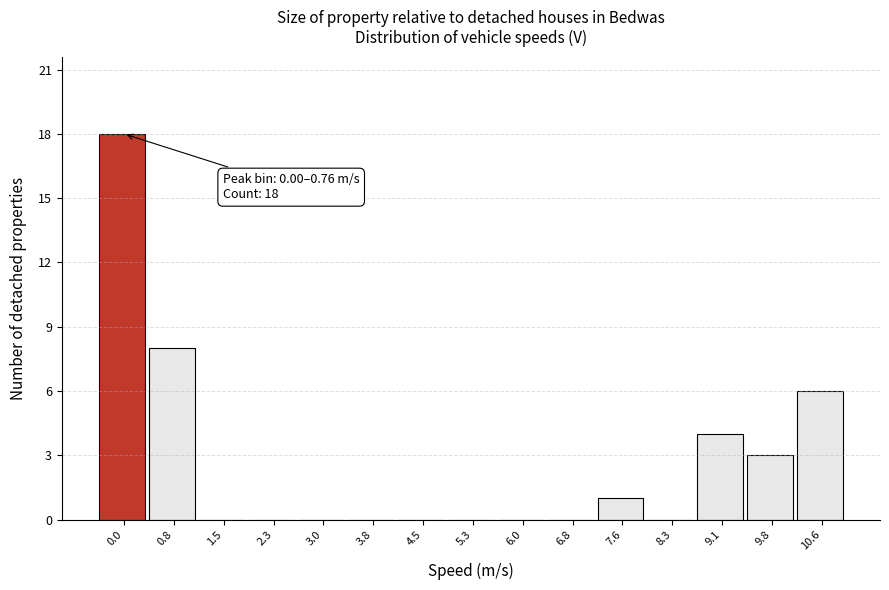

Reading left to right, transcribe all the data shown in this chart.

0.0=18	0.8=8	1.5=0	2.3=0	3.0=0	3.8=0	4.5=0	5.3=0	6.0=0	6.8=0	7.6=1	8.3=0	9.1=4	9.8=3	10.6=6